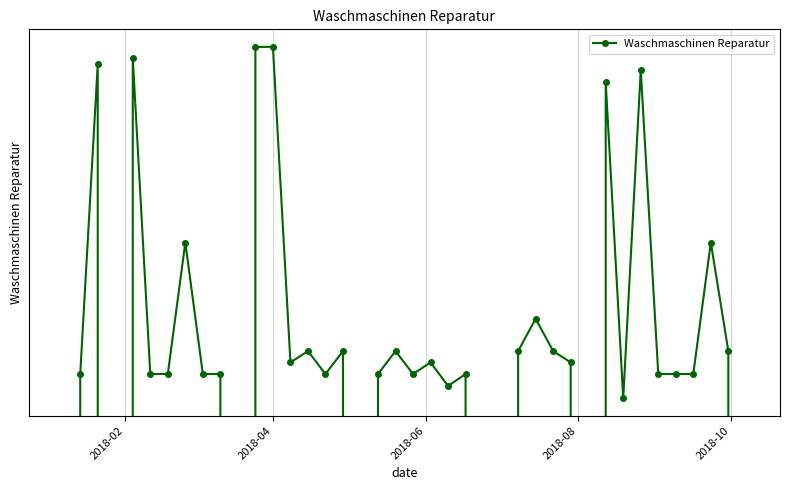

How many interior local peaks (higher than both neighbors) does the data have?

12